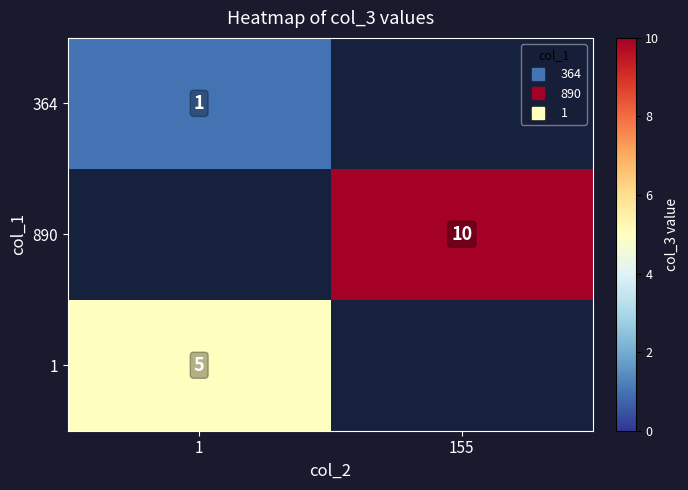

At how many categories does at least one series exceed 5?

1